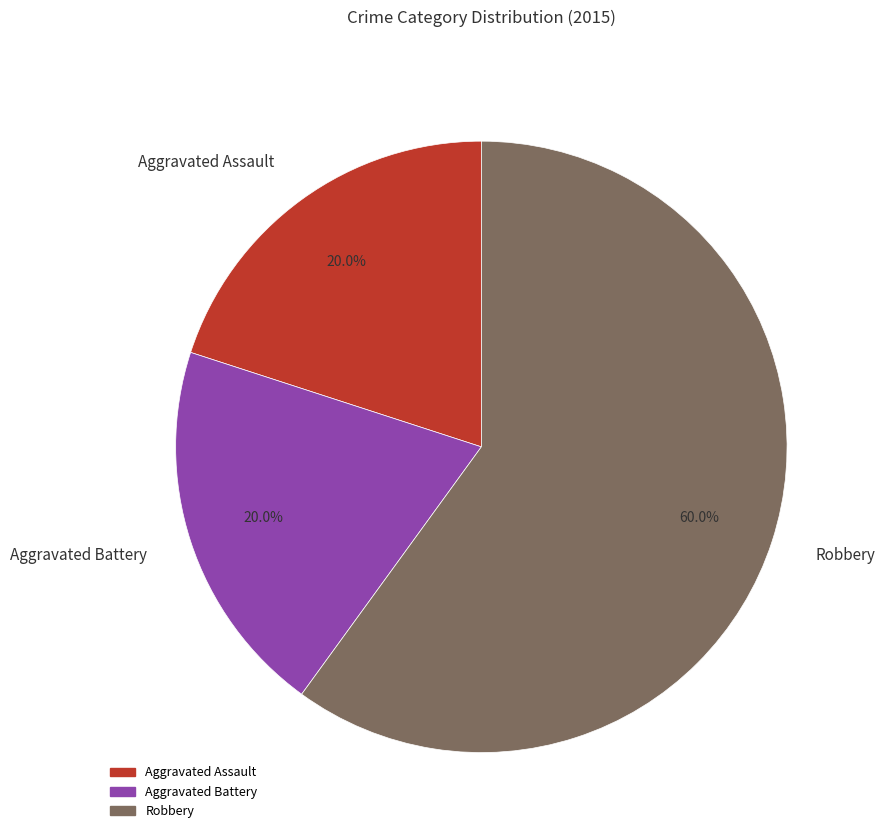

What percentage is the Aggravated Assault slice, to the nearest percent?

20%